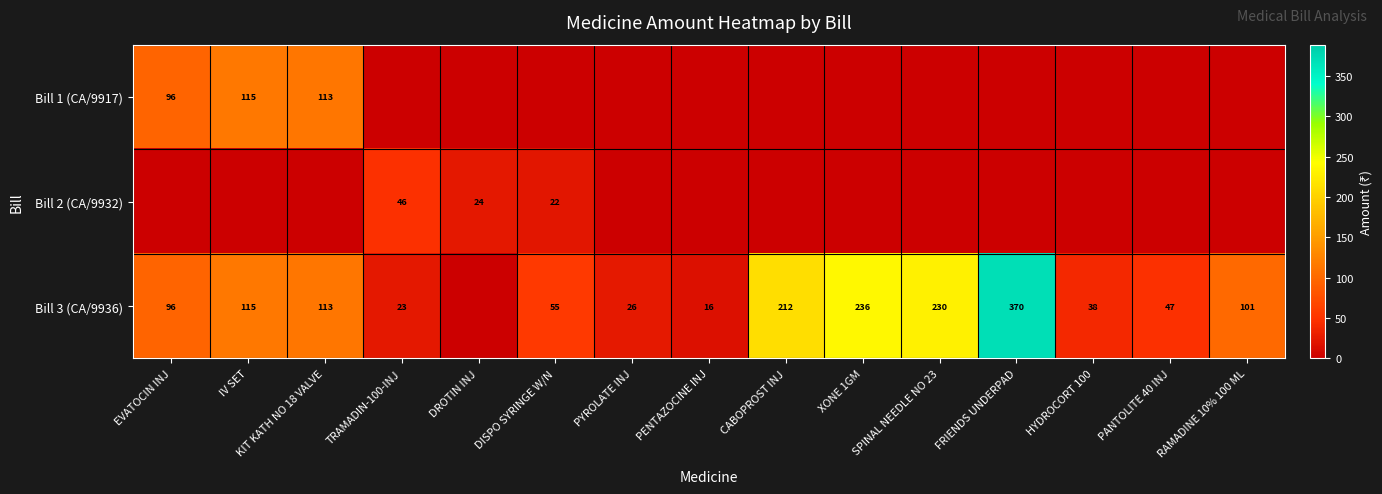

Is it true that Bill 3 (CA/9936) equals 219 at FRIENDS UNDERPAD?

False